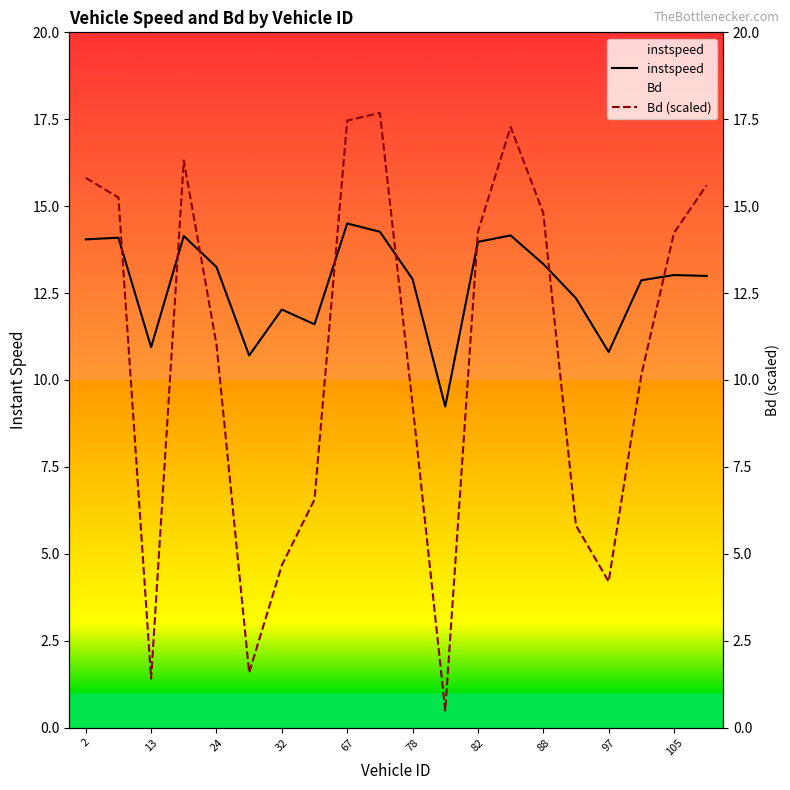

Which series has the largest total across all categories?

instspeed